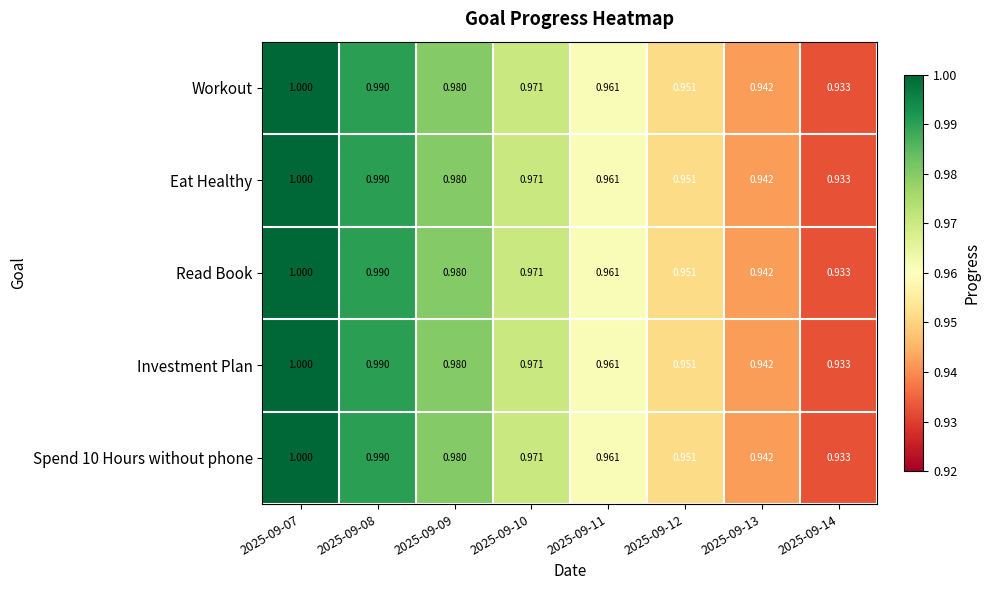

Count the number of categories in the chart.

8